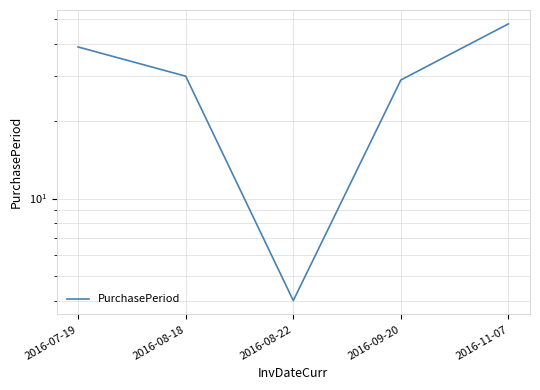

How many distinct data groups are displayed?

1